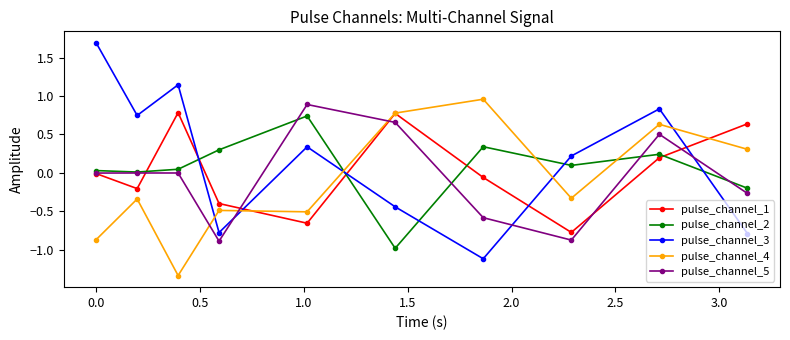

Which series has the widest spread of values?

pulse_channel_3